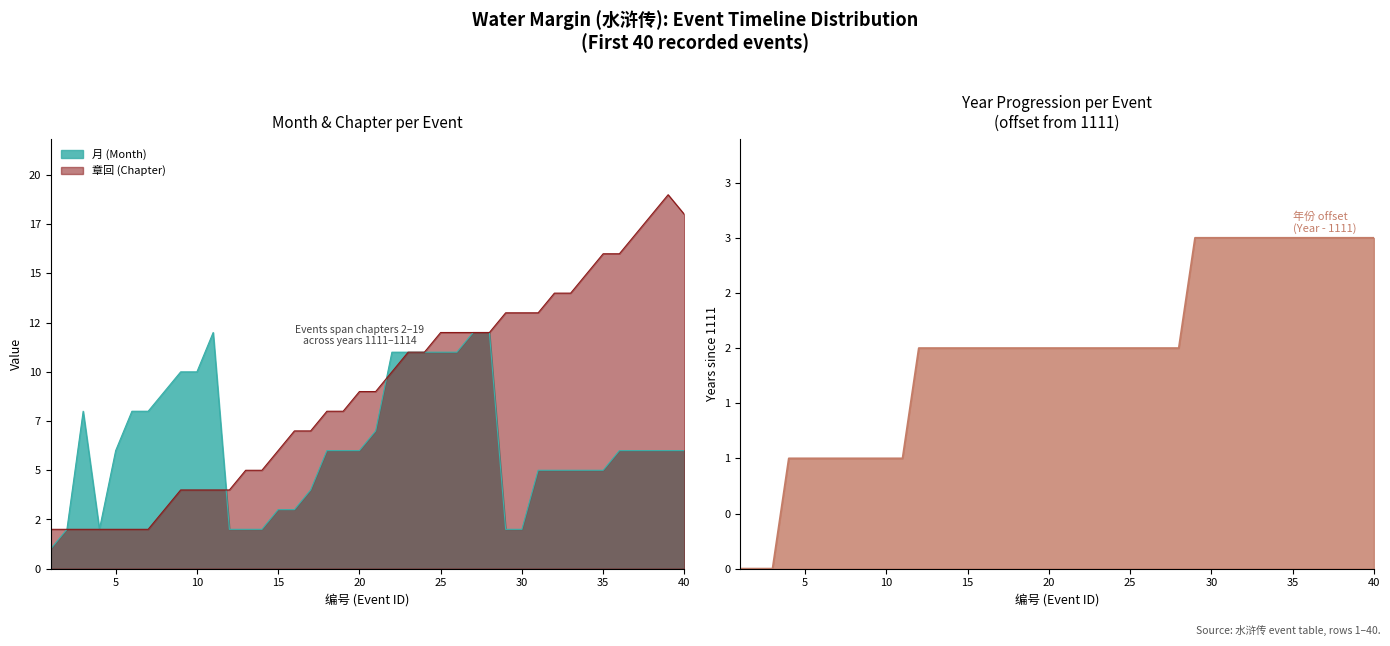

List the labels in order of 年份 (Year) offset value, largest first.

29, 30, 31, 32, 33, 34, 35, 36, 37, 38, 39, 40, 12, 13, 14, 15, 16, 17, 18, 19, 20, 21, 22, 23, 24, 25, 26, 27, 28, 4, 5, 6, 7, 8, 9, 10, 11, 1, 2, 3